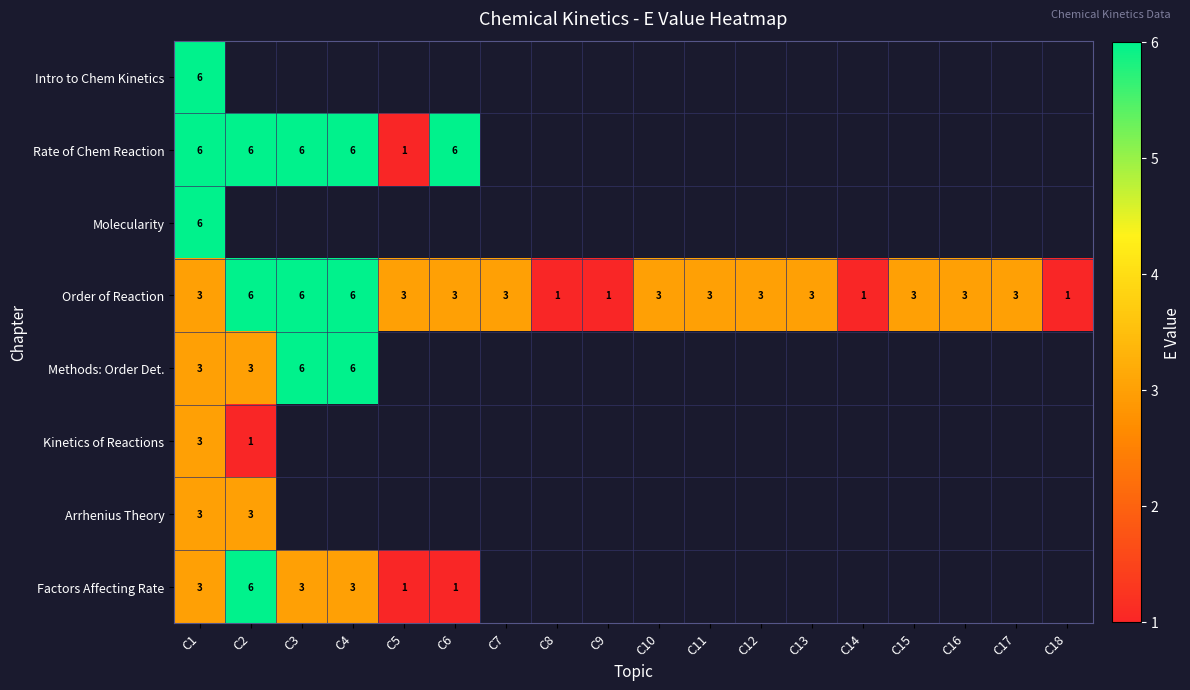

How many series are shown in this chart?

8